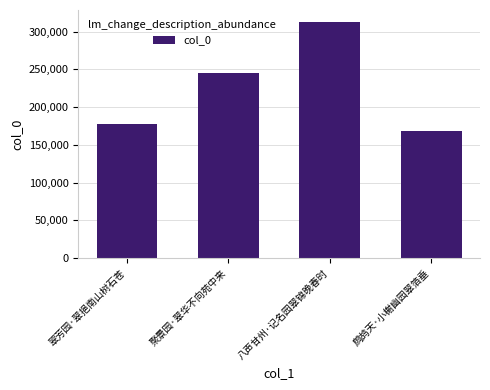

At which category does the chart reach its minimum across all series?

鹧鸪天·小榭幽园翠箔垂